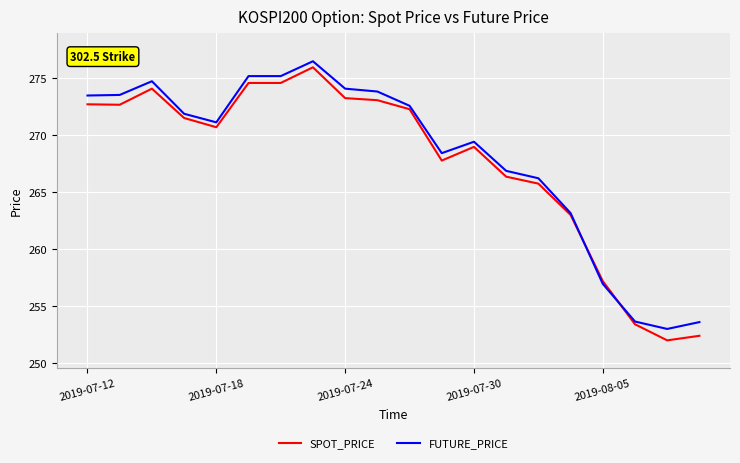

What is the maximum value for SPOT_PRICE?

275.9